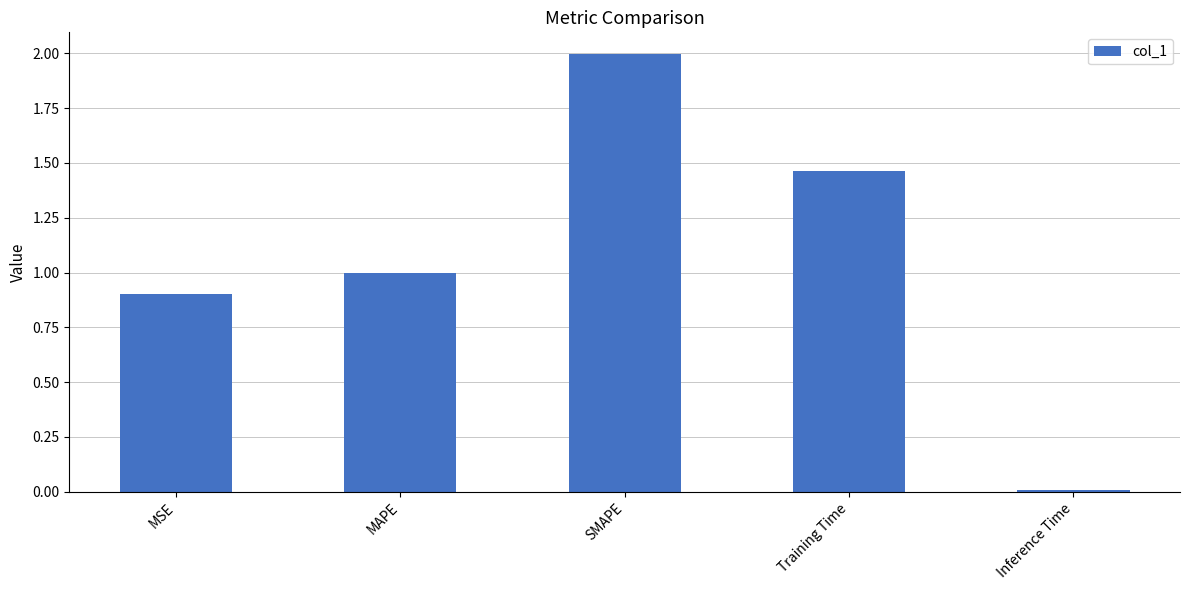

What is the difference between the maximum and minimum values?

2.0